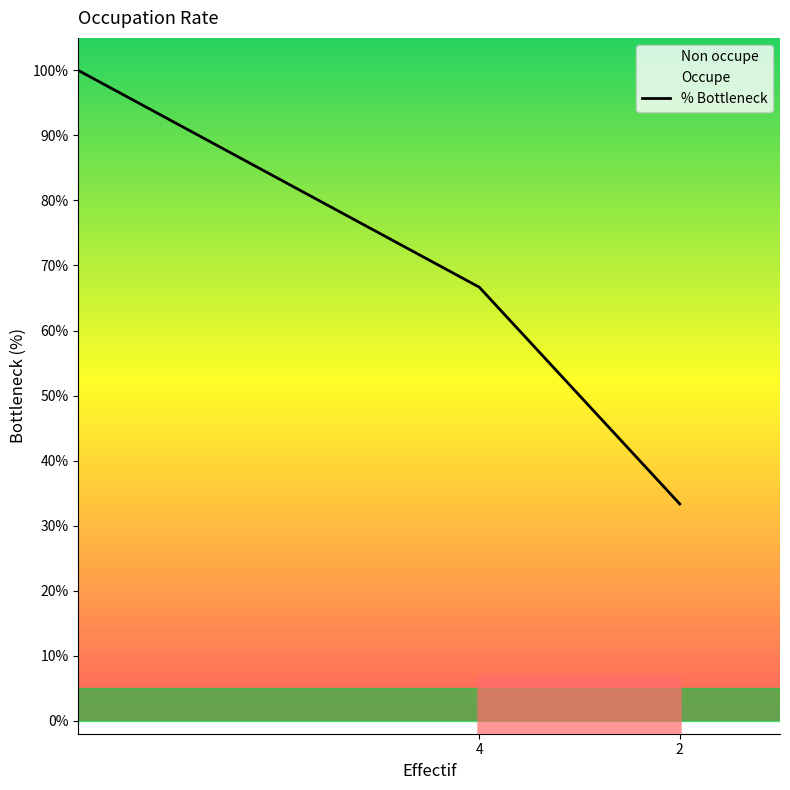

Reading right to left, what are all the values shown in this chart?

0.3	0.7	1.0